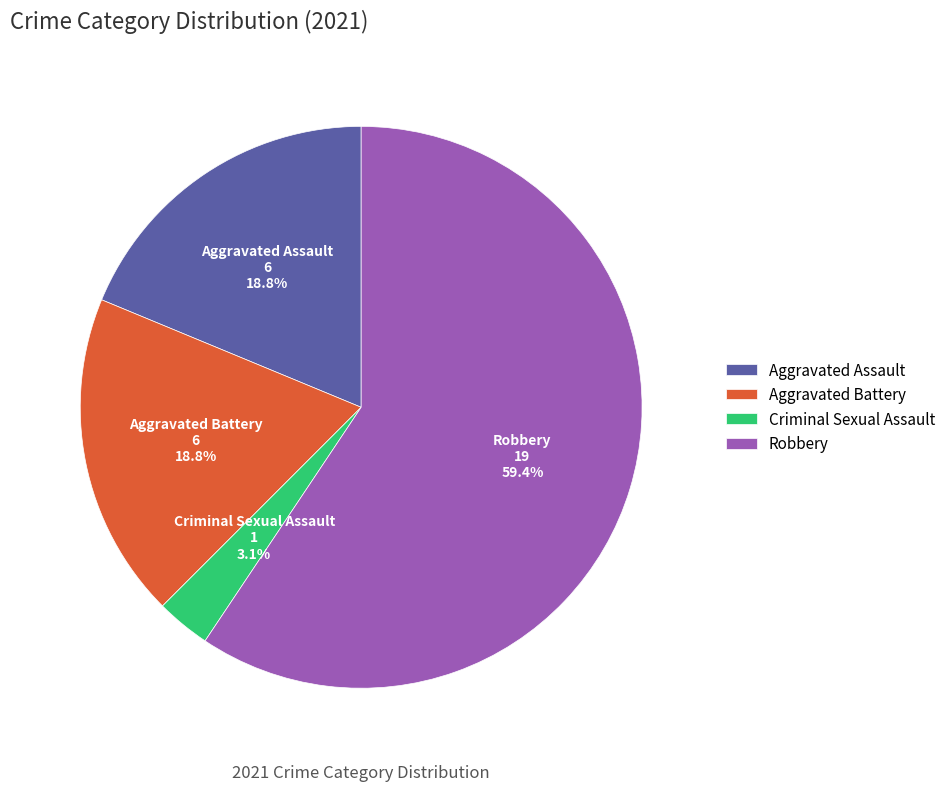

How much of the chart is everything except Criminal Sexual Assault?

96.9%